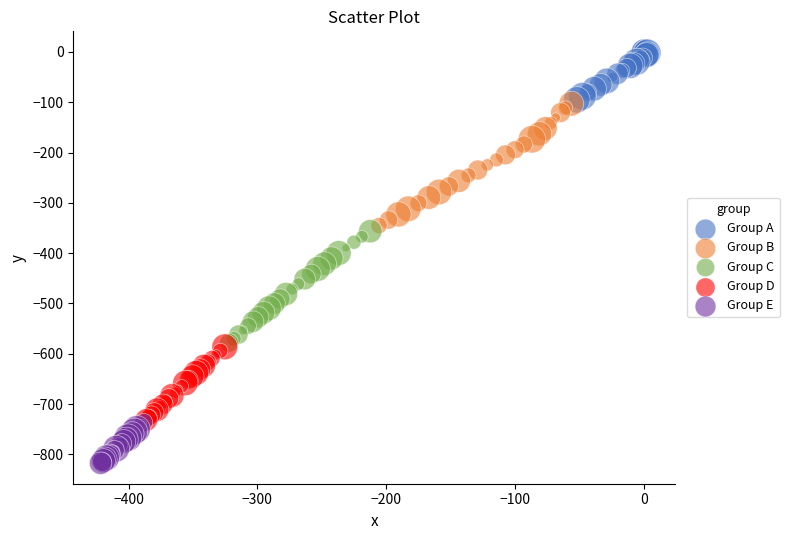

What are all the series names shown in the legend?

Group A, Group B, Group C, Group D, Group E